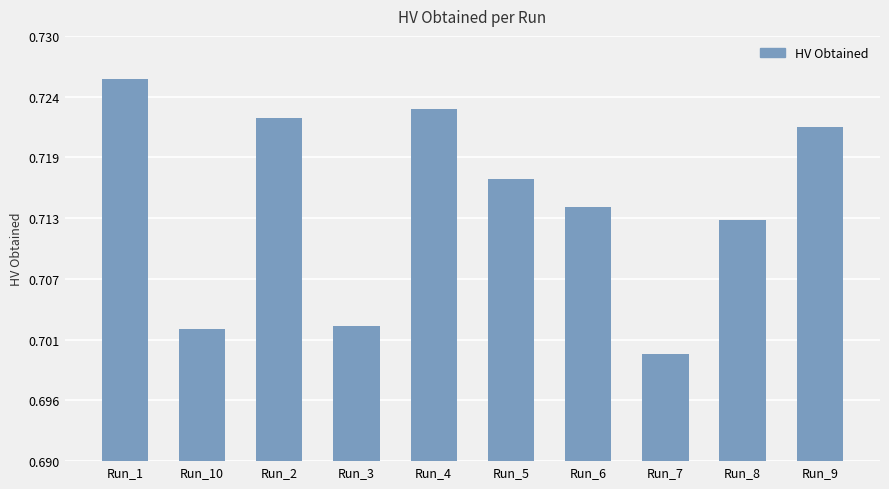

Does the chart contain any negative values?

No